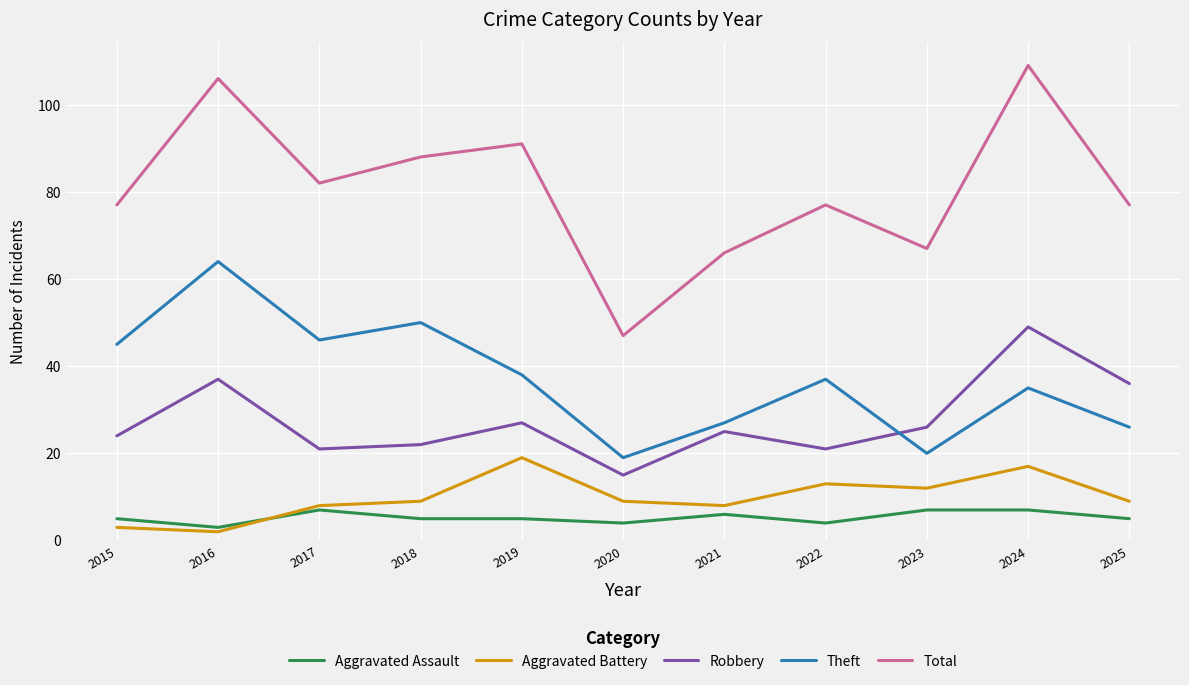

What is the difference between the Aggravated Assault values at 2020 and 2017?

3